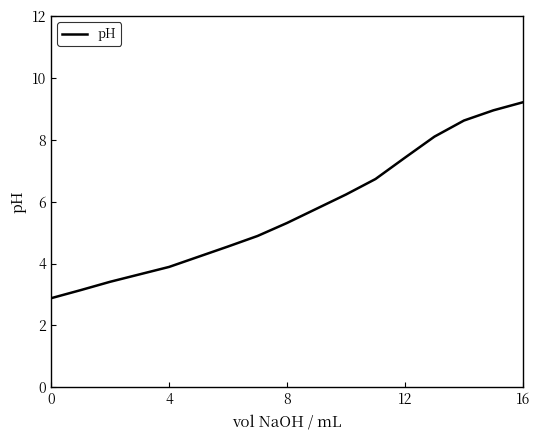

What is the difference between the maximum and minimum values?

6.3